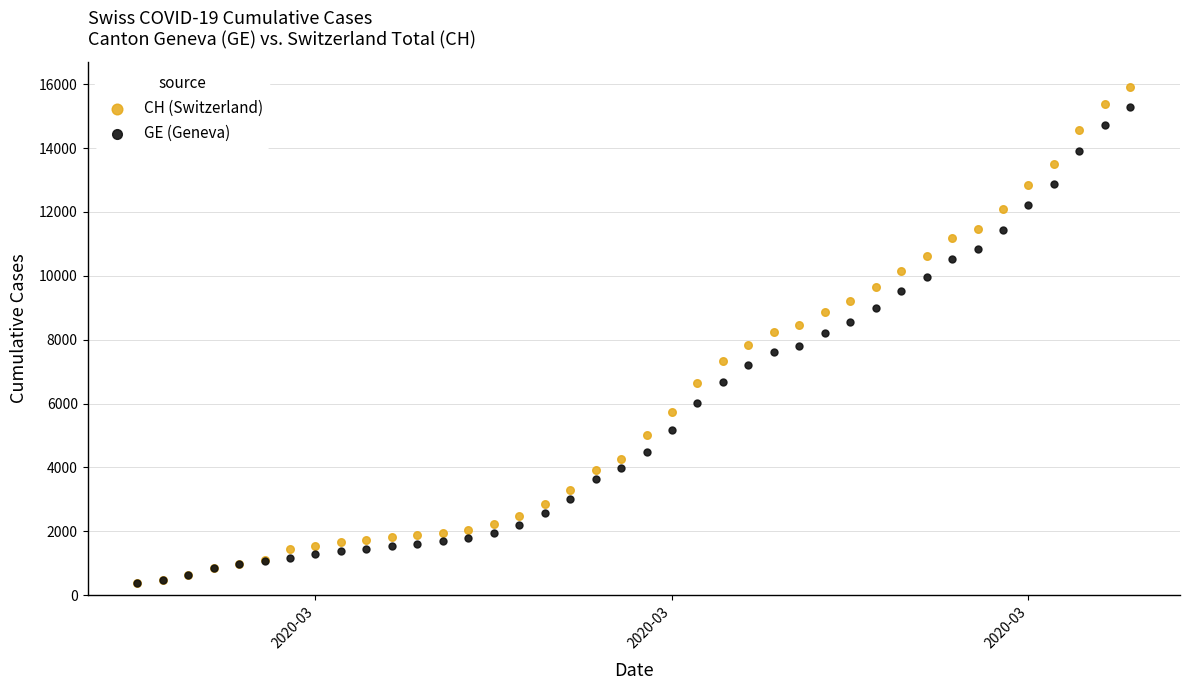

What are all the series names shown in the legend?

CH (Switzerland), GE (Geneva)